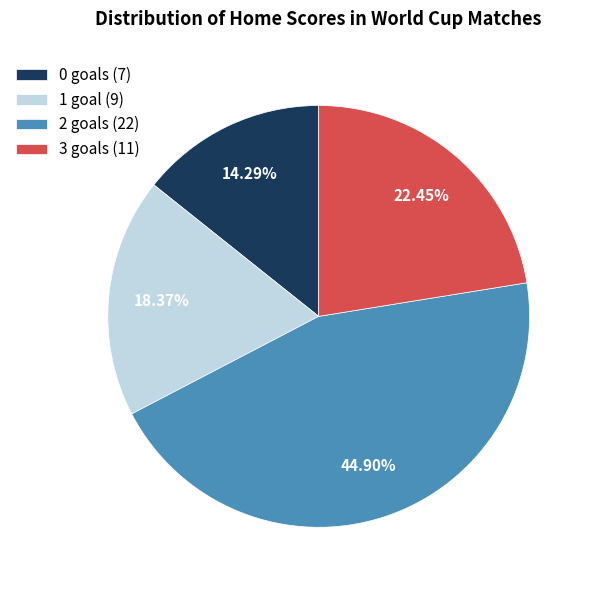

Is there any slice that represents more than half of the pie?

No